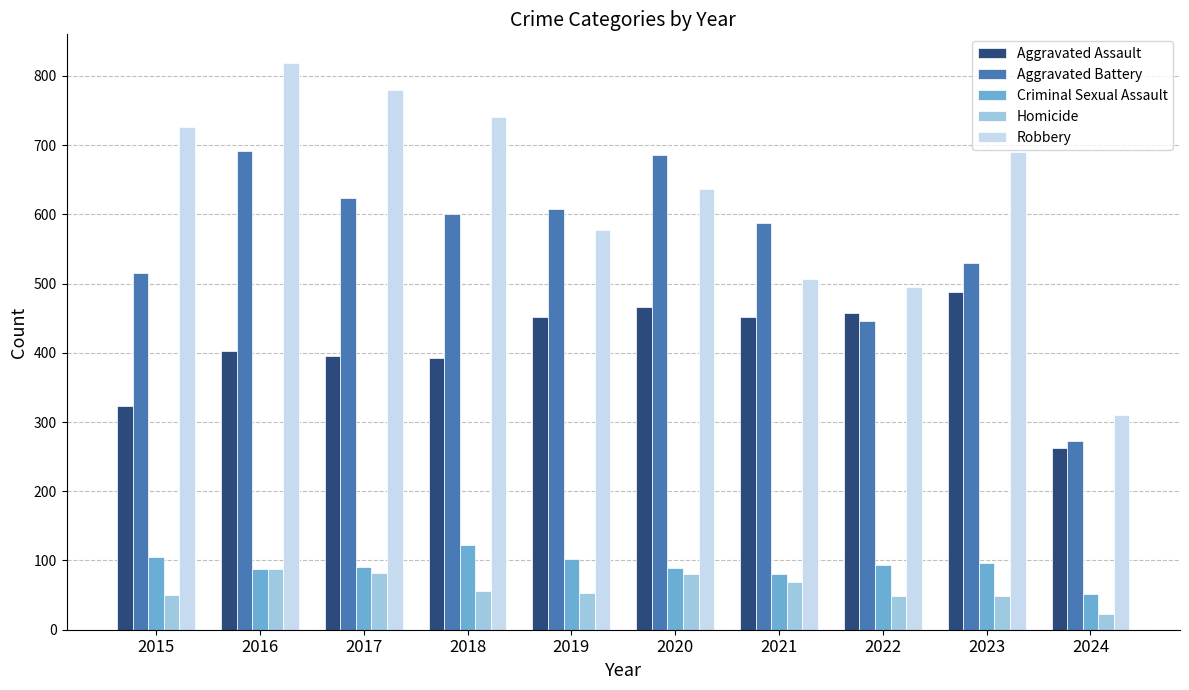

At 2023, list the series in order from largest to smallest.

Robbery, Aggravated Battery, Aggravated Assault, Criminal Sexual Assault, Homicide